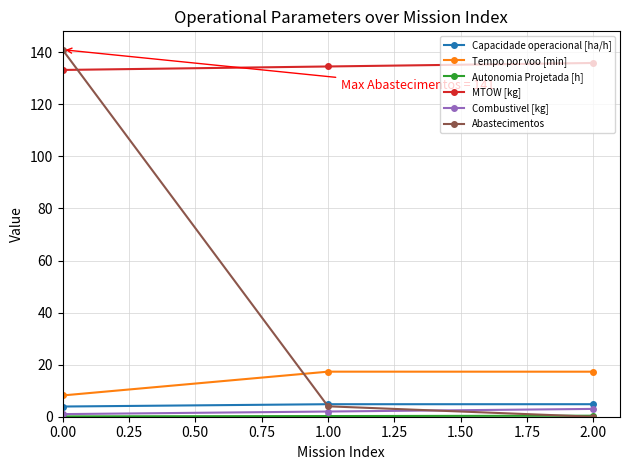

How many categories are shown in the chart?

3